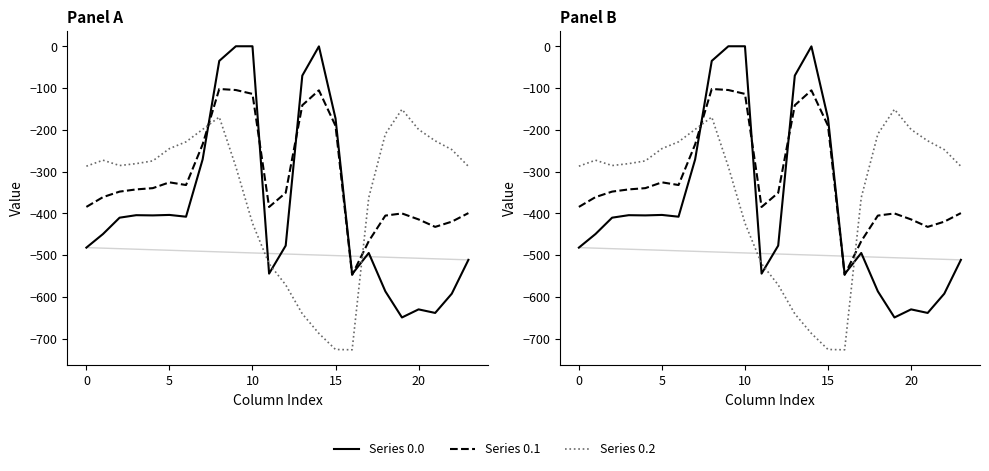

Which category has the highest value in the Series 0.2 series?

19